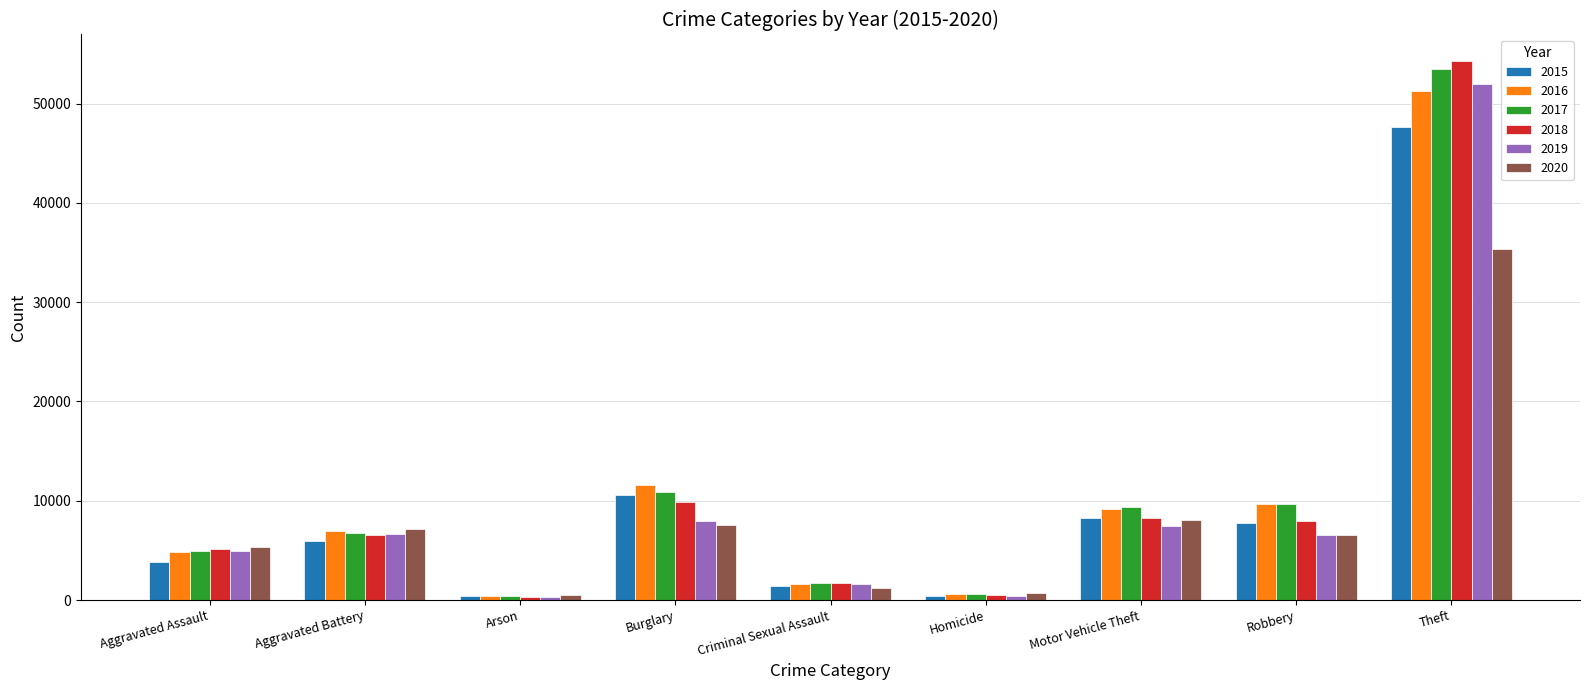

List the series in order of their peak value, highest first.

2018, 2017, 2019, 2016, 2015, 2020